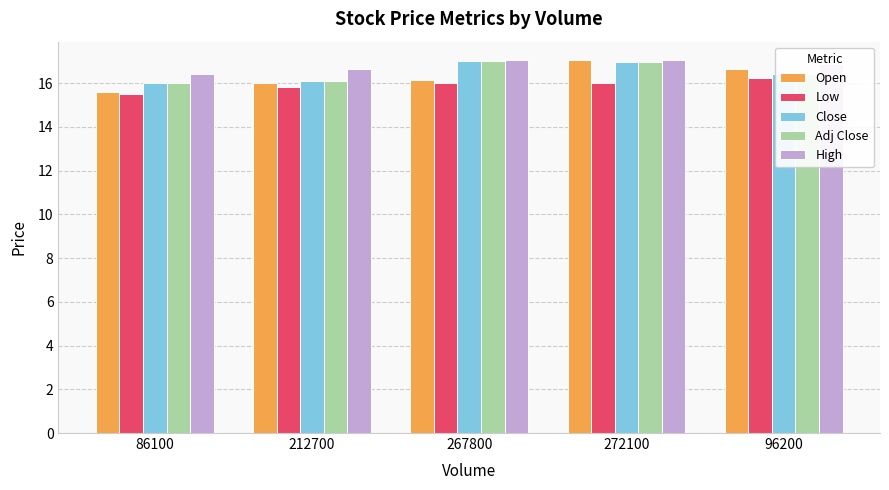

At how many categories does at least one series exceed 16?

5